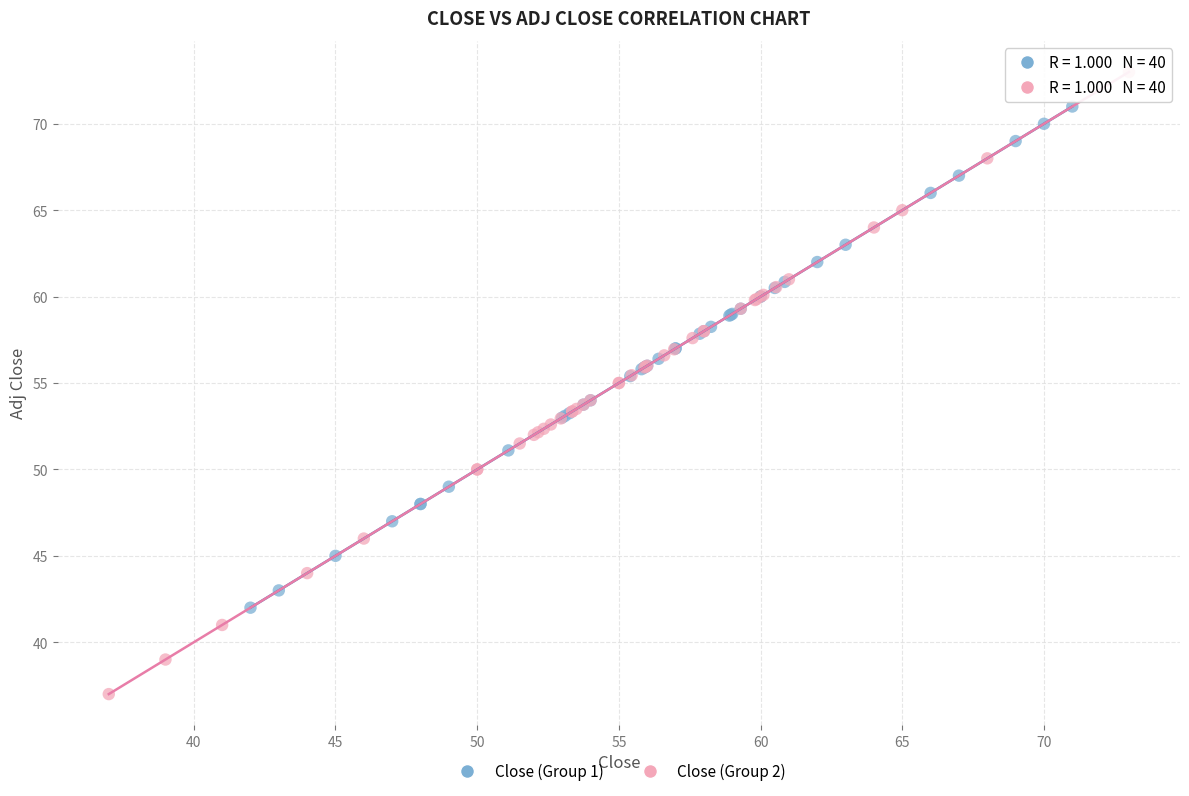

Which series reaches the minimum Y coordinate?

Close (Group 2)